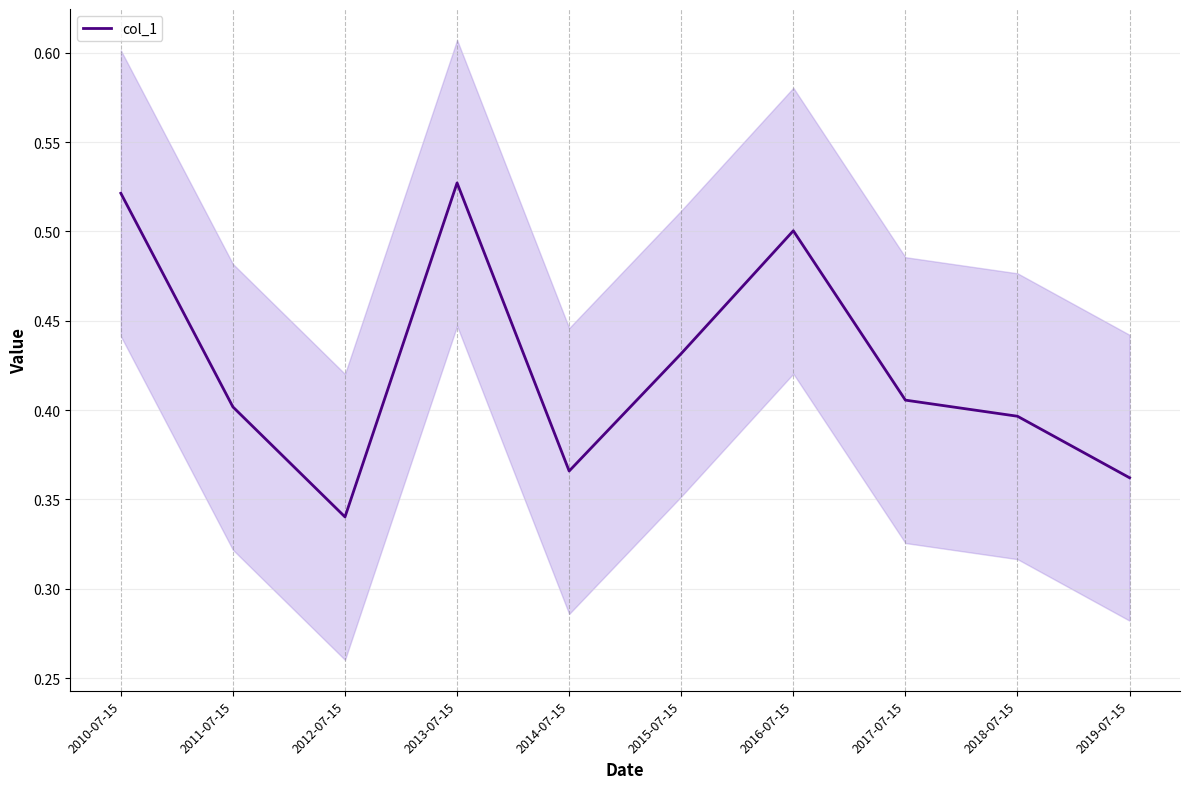

What is the label of the 1st point from the left?

2010-07-15